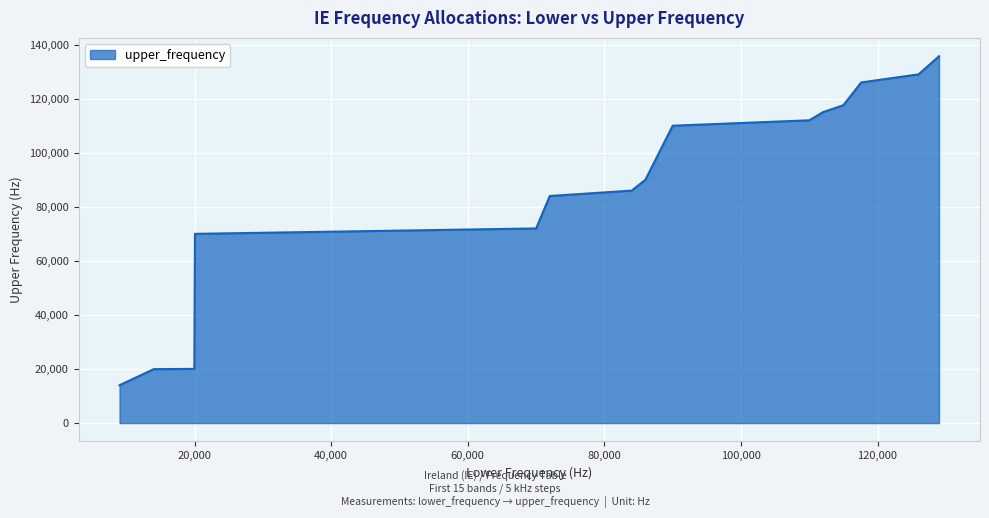

What is the smallest value displayed?

14000